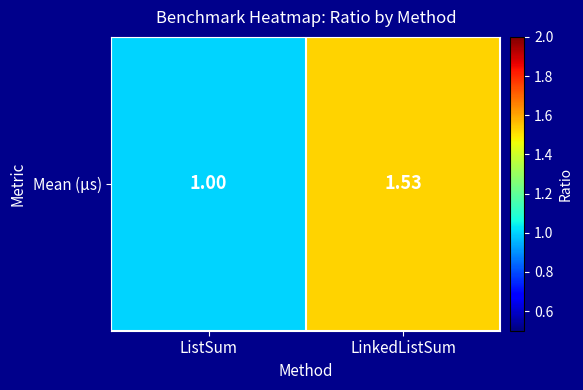

Reading left to right, list all the values displayed in this chart.

ListSum=1.0	LinkedListSum=1.5